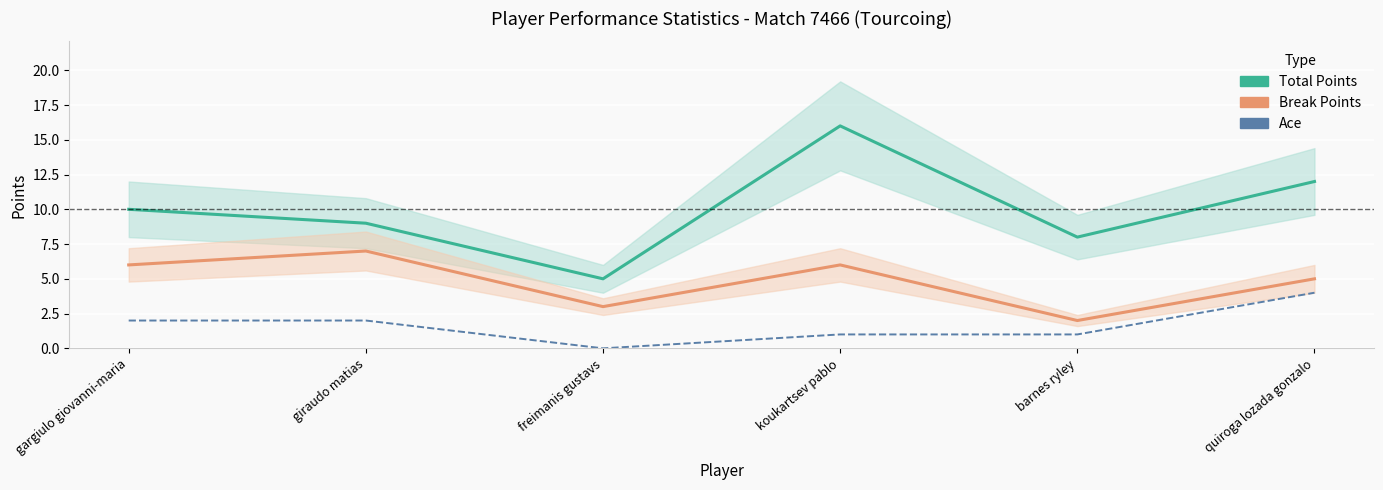

Reading left to right, list all the values displayed in this chart.

Total Points: 10	9	5	16	8	12
Break Points: 6	7	3	6	2	5
Ace: 2	2	0	1	1	4